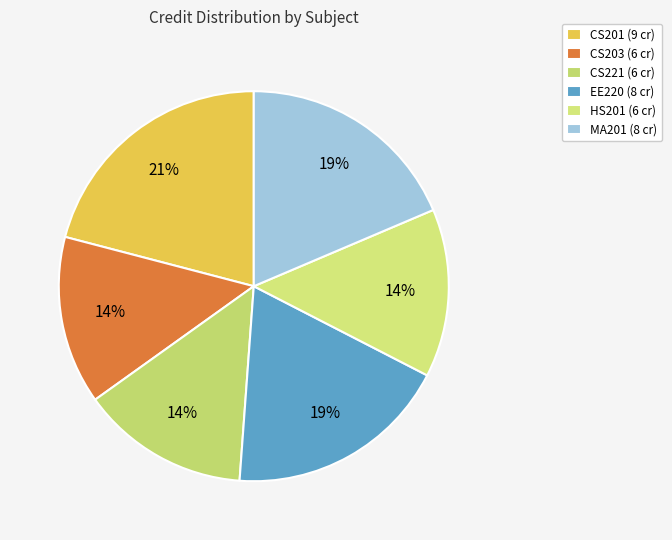

Does CS201 account for over 50% of the chart?

No